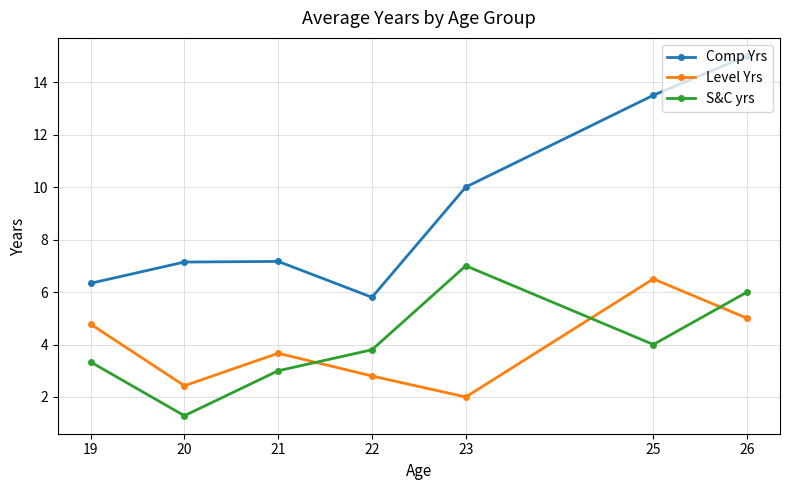

The value of Comp Yrs at 21 is 3.1. True or false?

False